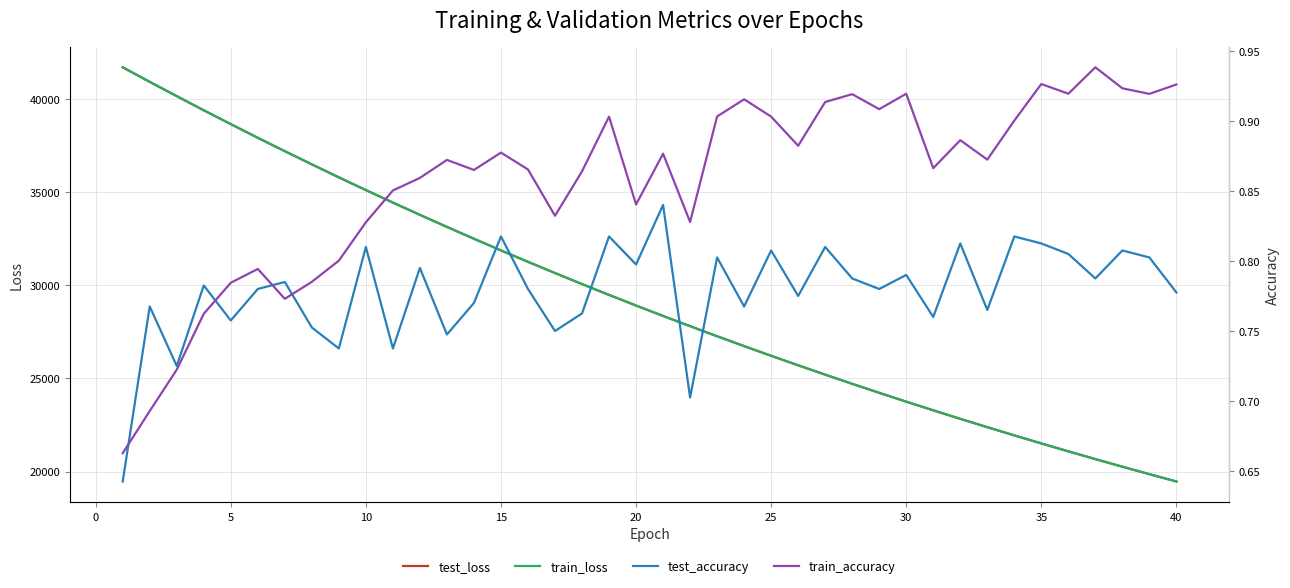

What is the maximum value for test_loss?

41708.9